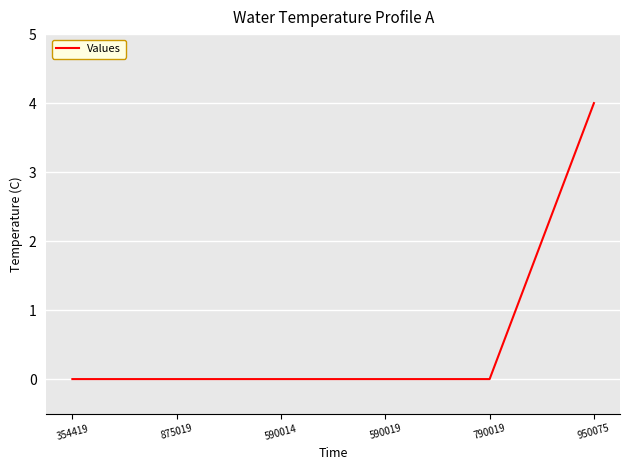

Does the chart display data point markers on the line(s)?

No